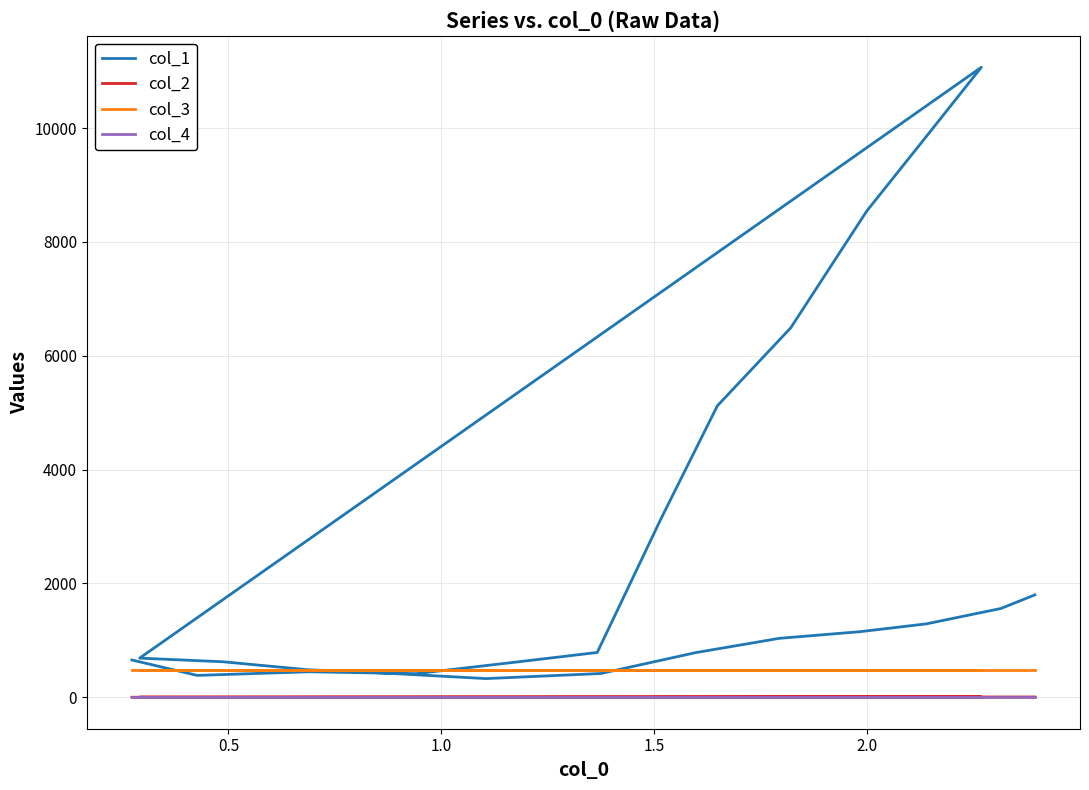

Which series has the largest range (max minus min)?

col_1